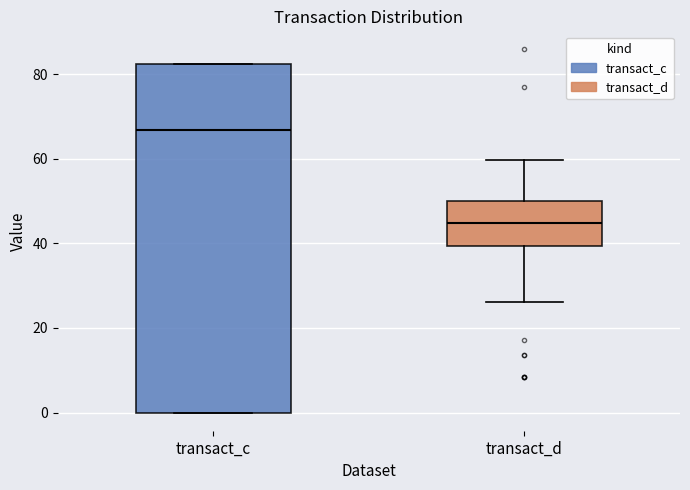

Which box is the tallest, from its lower edge to its upper edge?

transact_c